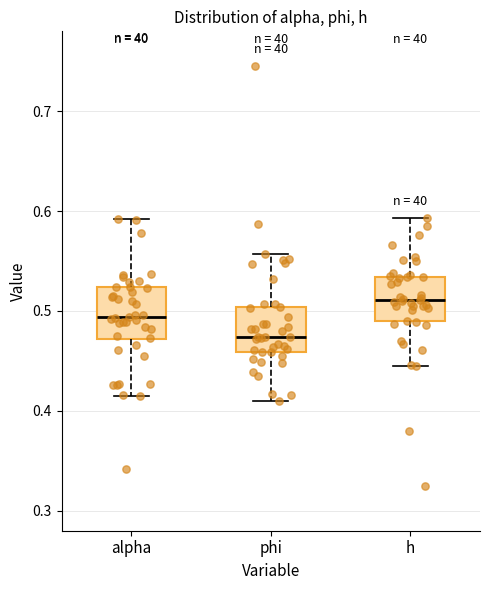

Which box has the lowest median line?

phi